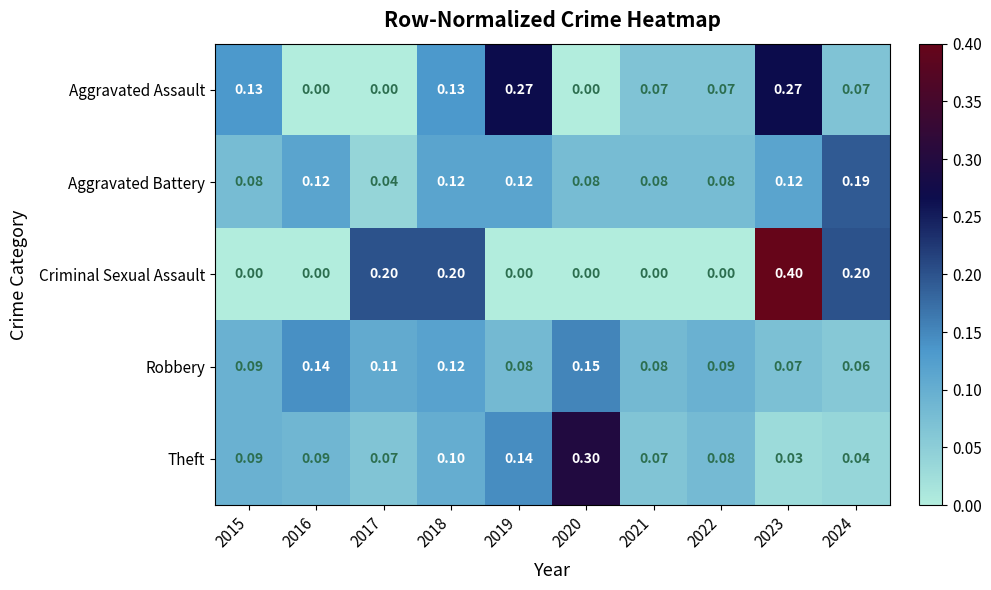

At which category is the sum across all series the highest?

2023